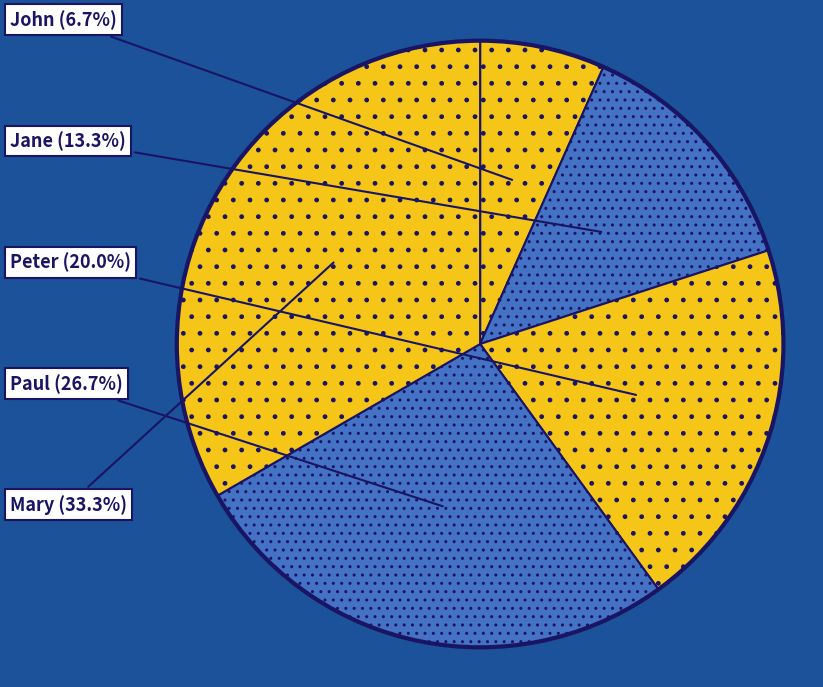

Between Paul and Mary, which is larger?

Mary